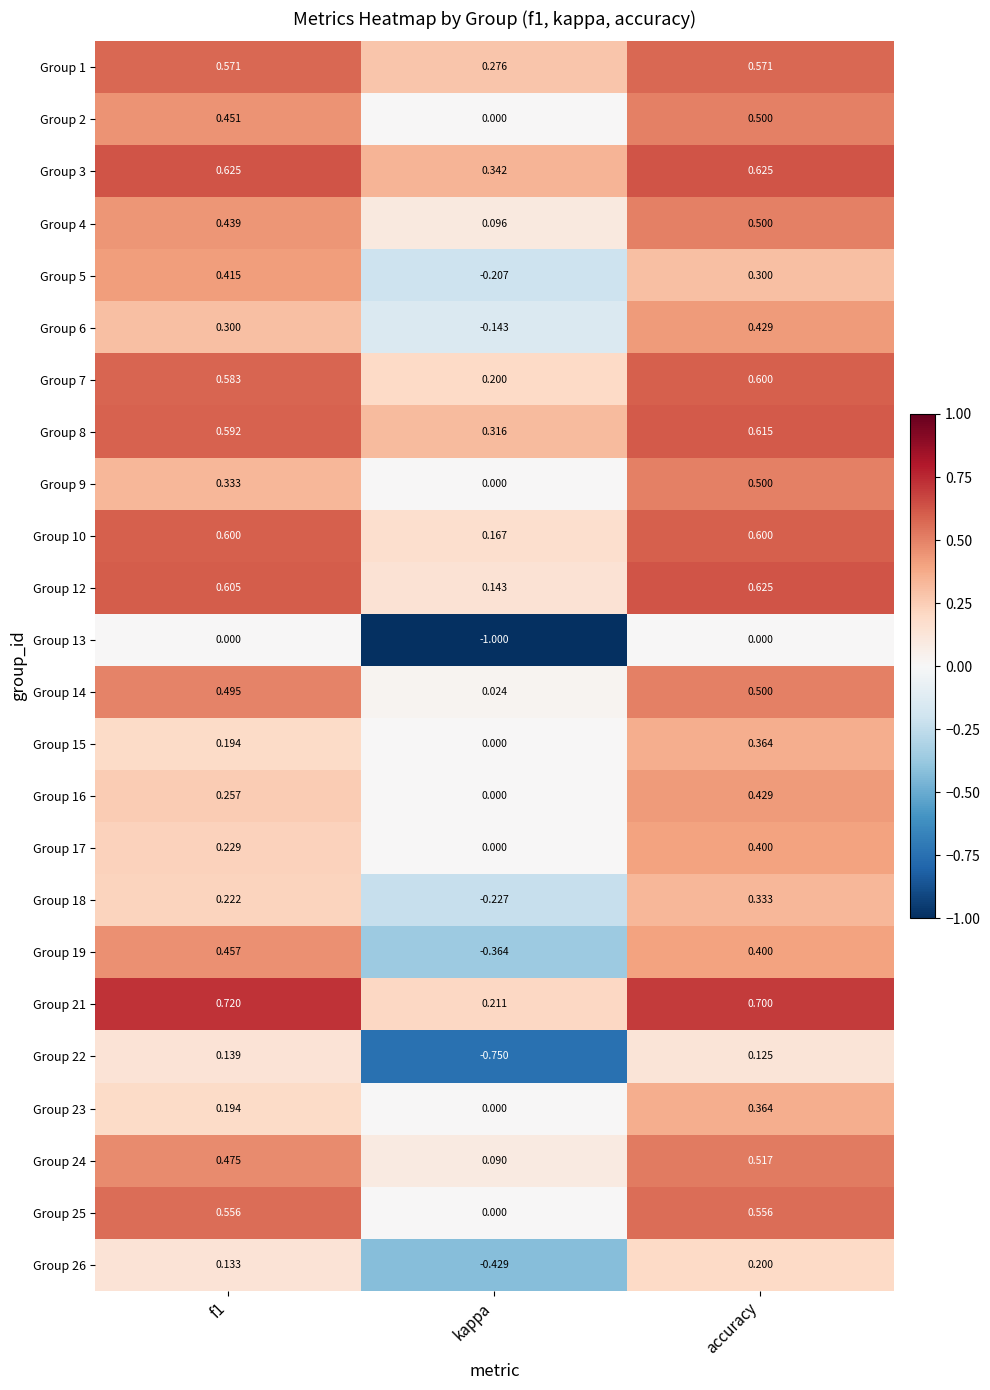

What is the greatest value displayed?

0.7